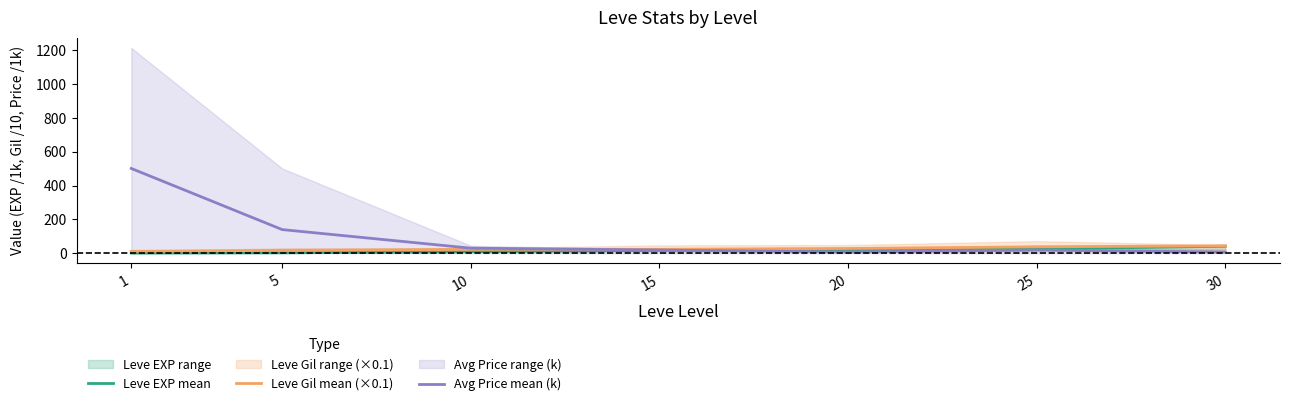

Which series has the widest spread of values?

Avg Price mean (k)